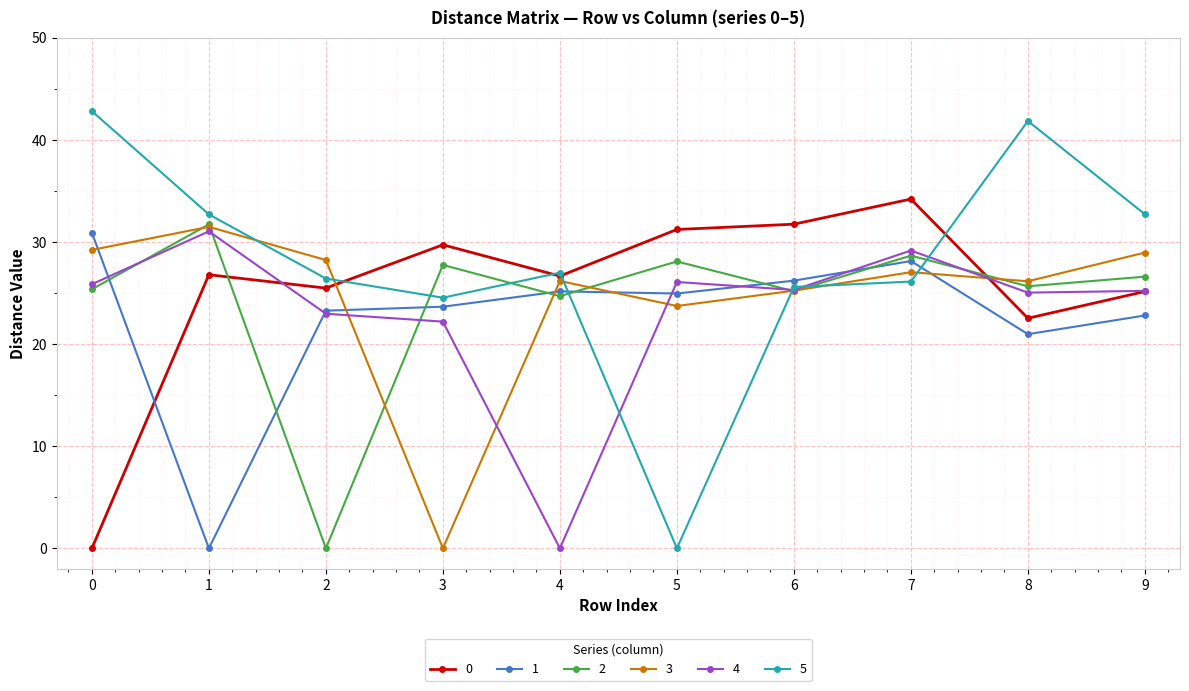

How many data points in 1 are above 24?

5